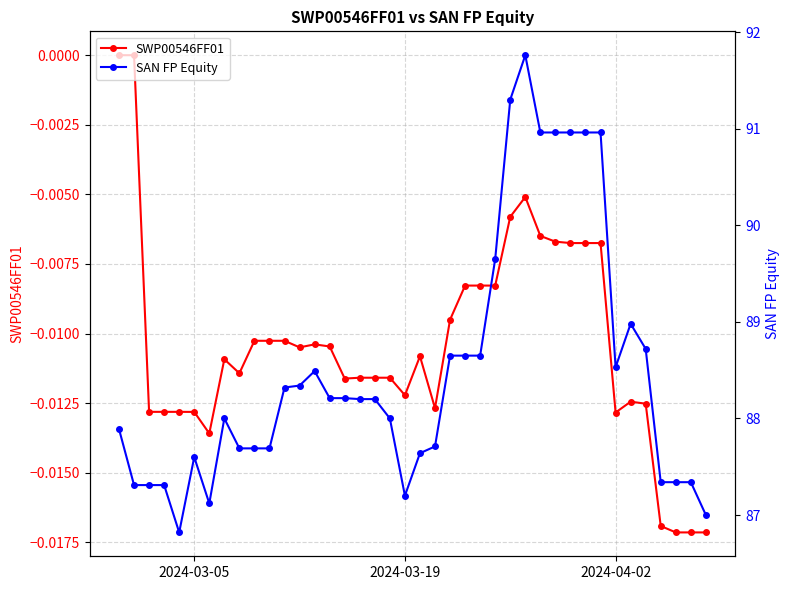

What are all the series names shown in the legend?

SWP00546FF01, SAN FP Equity